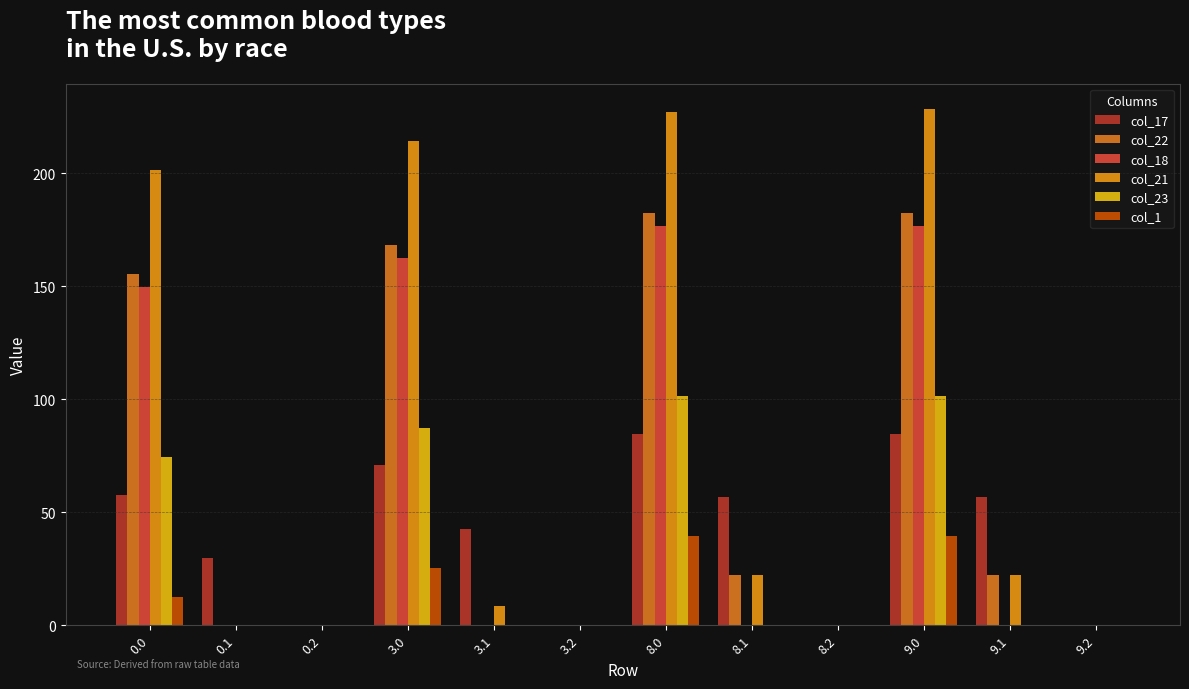

Reading right to left, extract all data points from this chart.

col_17: 9.2=0.0	9.1=56.6	9.0=84.8	8.2=0.0	8.1=56.6	8.0=84.8	3.2=0.0	3.1=42.6	3.0=70.8	0.2=0.0	0.1=29.6	0.0=57.8
col_22: 9.2=0.0	9.1=22.4	9.0=182.3	8.2=0.0	8.1=22.4	8.0=182.3	3.2=0.0	3.1=0.0	3.0=168.3	0.2=0.0	0.1=0.0	0.0=155.3
col_18: 9.2=0.0	9.1=0.0	9.0=176.7	8.2=0.0	8.1=0.0	8.0=176.7	3.2=0.0	3.1=0.0	3.0=162.7	0.2=0.0	0.1=0.0	0.0=149.7
col_21: 9.2=0.0	9.1=22.4	9.0=228.4	8.2=0.0	8.1=22.4	8.0=227.1	3.2=0.0	3.1=8.4	3.0=214.4	0.2=0.0	0.1=0.0	0.0=201.4
col_23: 9.2=0.0	9.1=0.0	9.0=101.3	8.2=0.0	8.1=0.0	8.0=101.3	3.2=0.0	3.1=0.0	3.0=87.3	0.2=0.0	0.1=0.0	0.0=74.3
col_1: 9.2=0.0	9.1=0.0	9.0=39.5	8.2=0.0	8.1=0.0	8.0=39.5	3.2=0.0	3.1=0.0	3.0=25.5	0.2=0.0	0.1=0.0	0.0=12.5